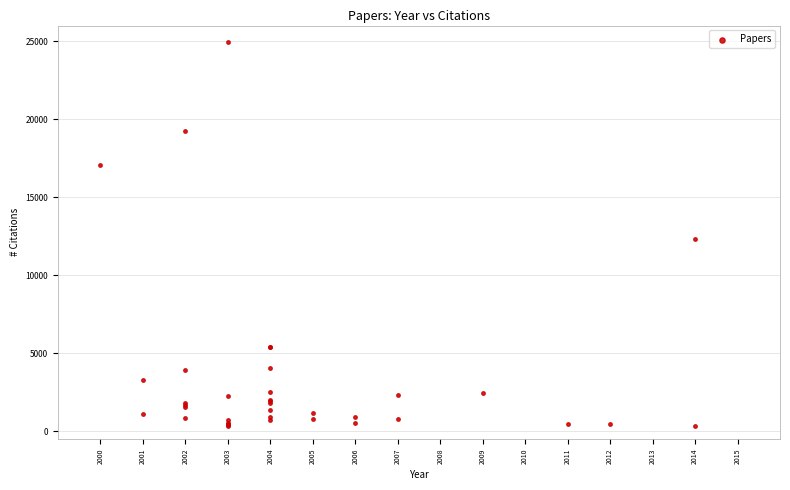

What Y value in the scatter plot is closest to 12618?

12309